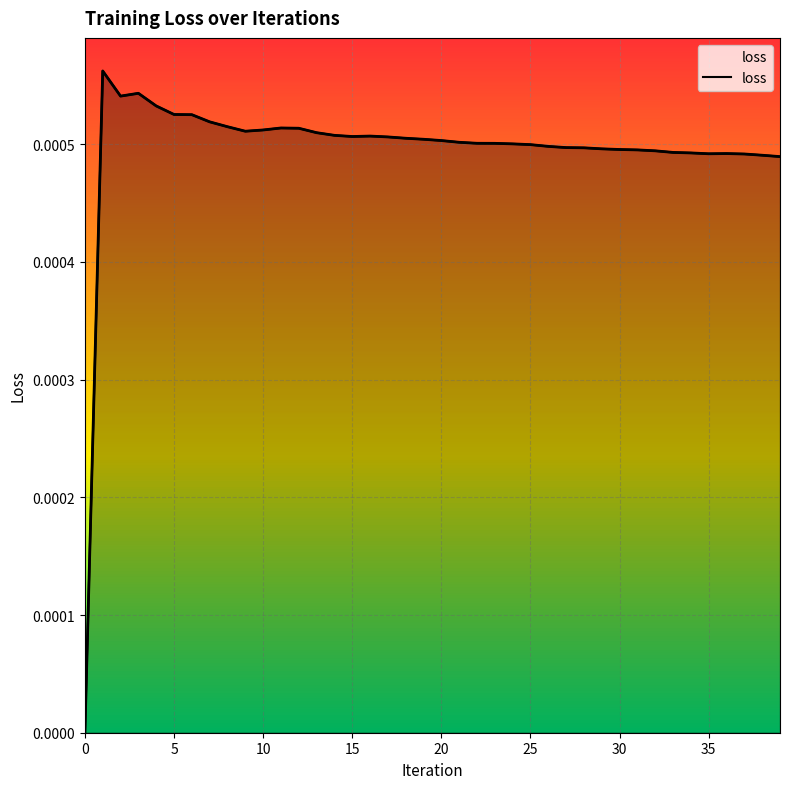

Between 33 and 15, which is larger?

15